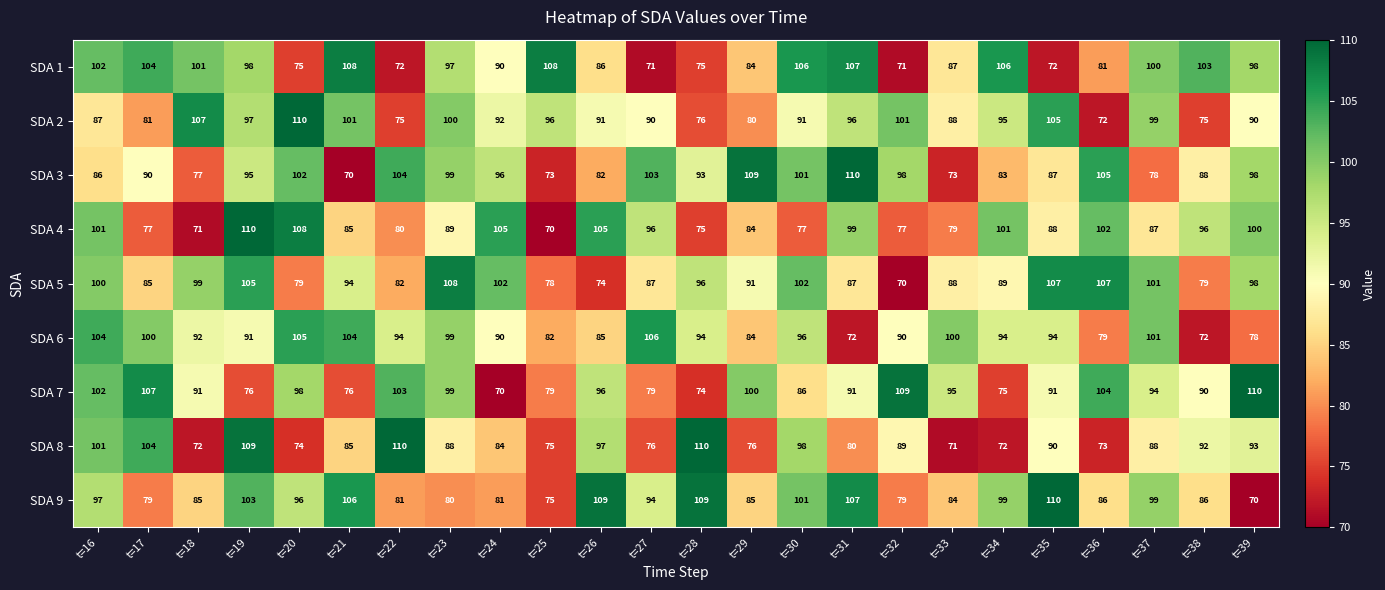

What is the minimum value shown in the chart?

70